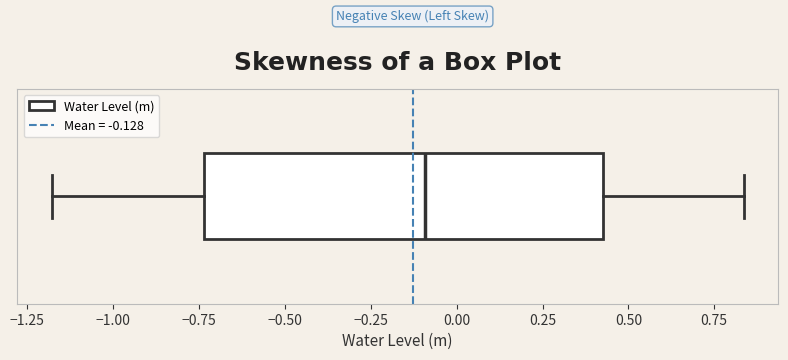

Where is the right edge of the box on the x-axis? The values are not printed on the chart, so give them approximately, as read against the axis.

0.45